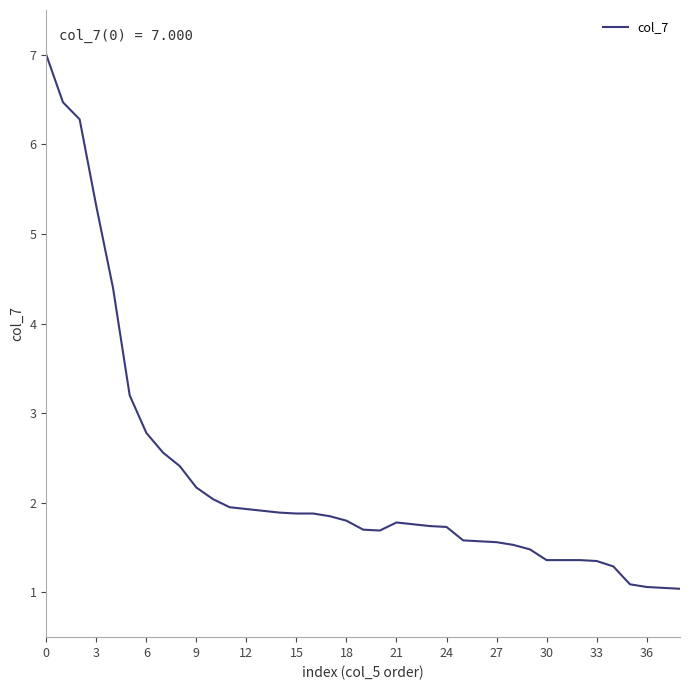

What is the difference between the maximum and minimum values?

6.0